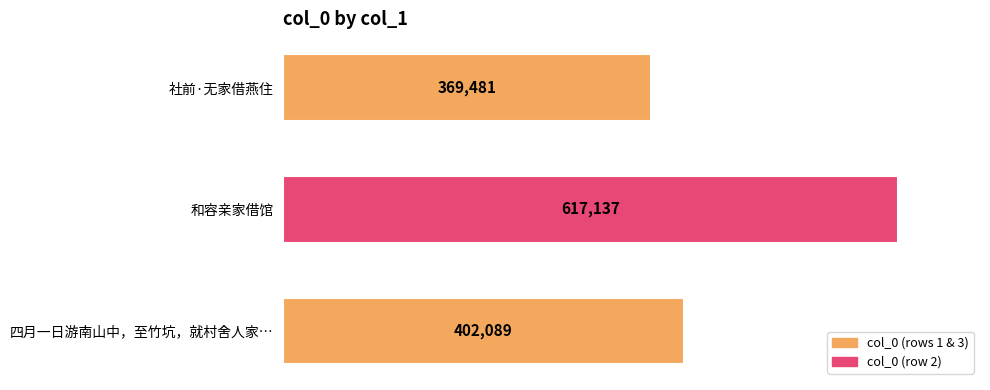

What is the minimum value shown in the chart?

369481